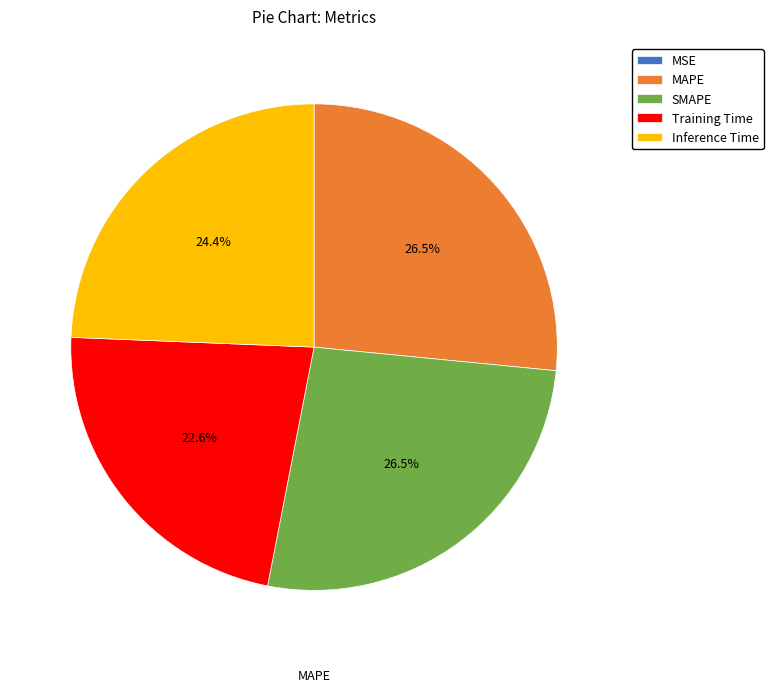

Does any single category account for the majority?

No